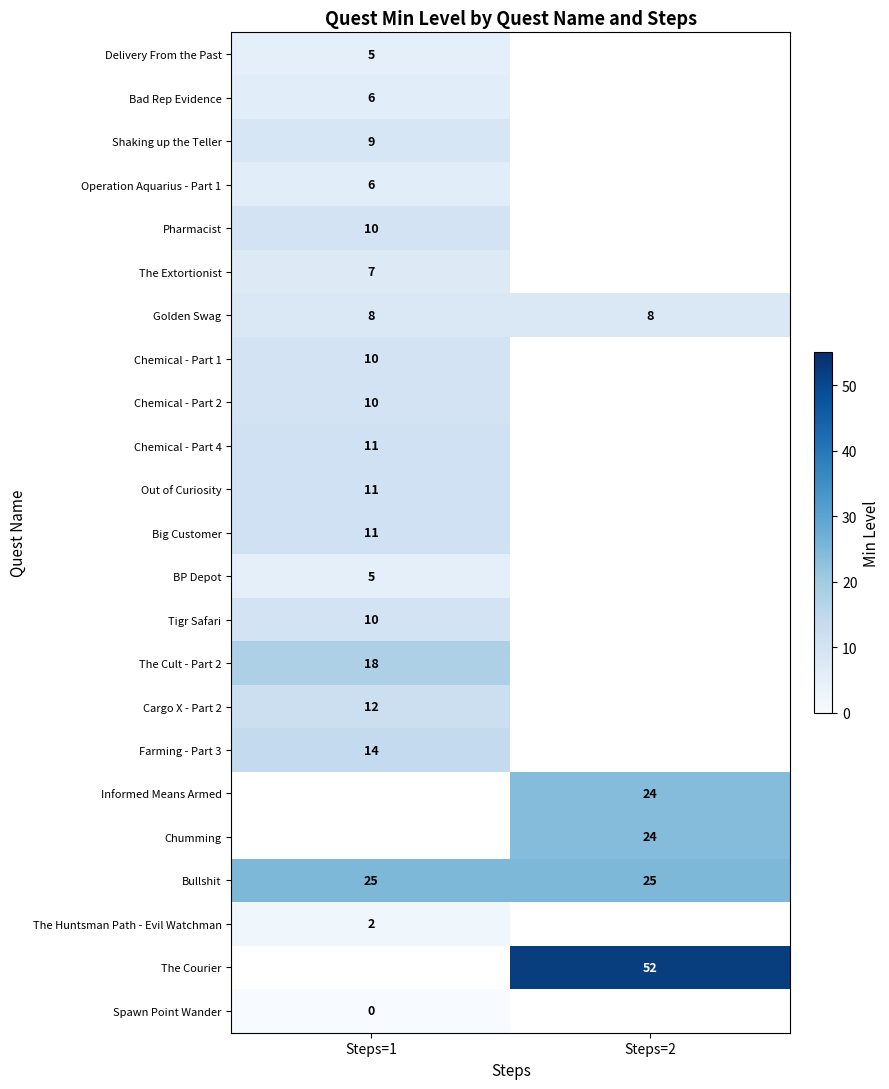

What is the average value of the Golden Swag series?

8